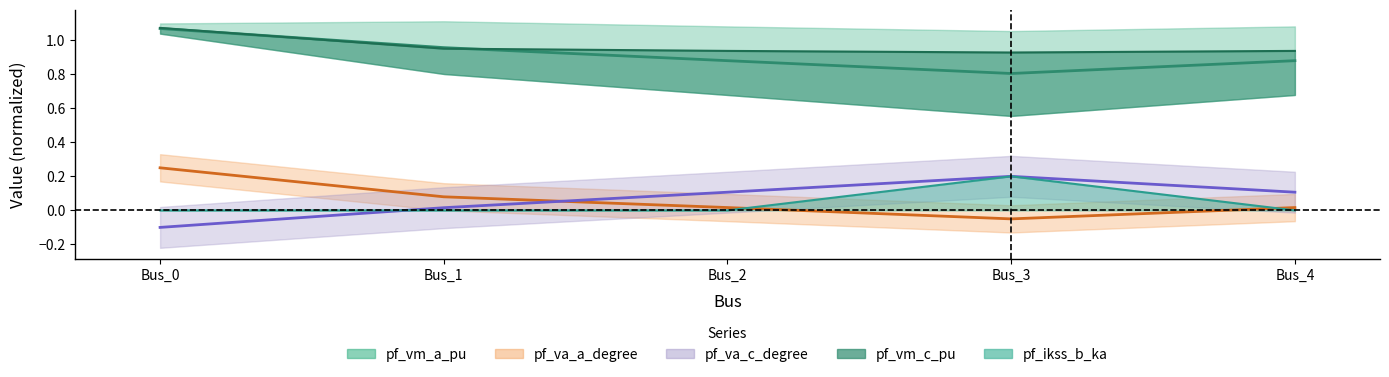

Which series changed the most between Bus_2 and Bus_3?

pf_ikss_b_ka